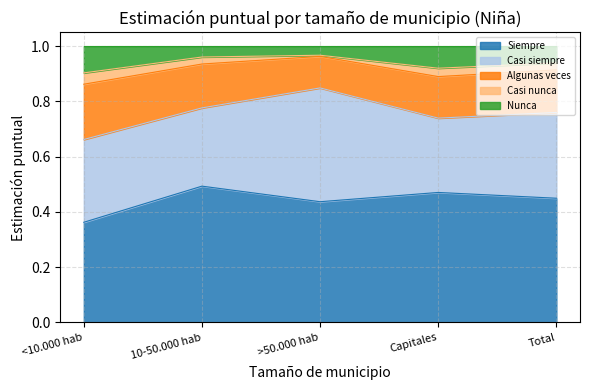

Reading left to right, transcribe all the data shown in this chart.

Siempre: <10.000 hab=0.4	10-50.000 hab=0.5	>50.000 hab=0.4	Capitales=0.5	Total=0.4
Casi siempre: <10.000 hab=0.3	10-50.000 hab=0.3	>50.000 hab=0.4	Capitales=0.3	Total=0.3
Algunas veces: <10.000 hab=0.2	10-50.000 hab=0.2	>50.000 hab=0.1	Capitales=0.2	Total=0.2
Casi nunca: <10.000 hab=0.0	10-50.000 hab=0.0	>50.000 hab=0.0	Capitales=0.0	Total=0.0
Nunca: <10.000 hab=0.1	10-50.000 hab=0.0	>50.000 hab=0.0	Capitales=0.1	Total=0.1